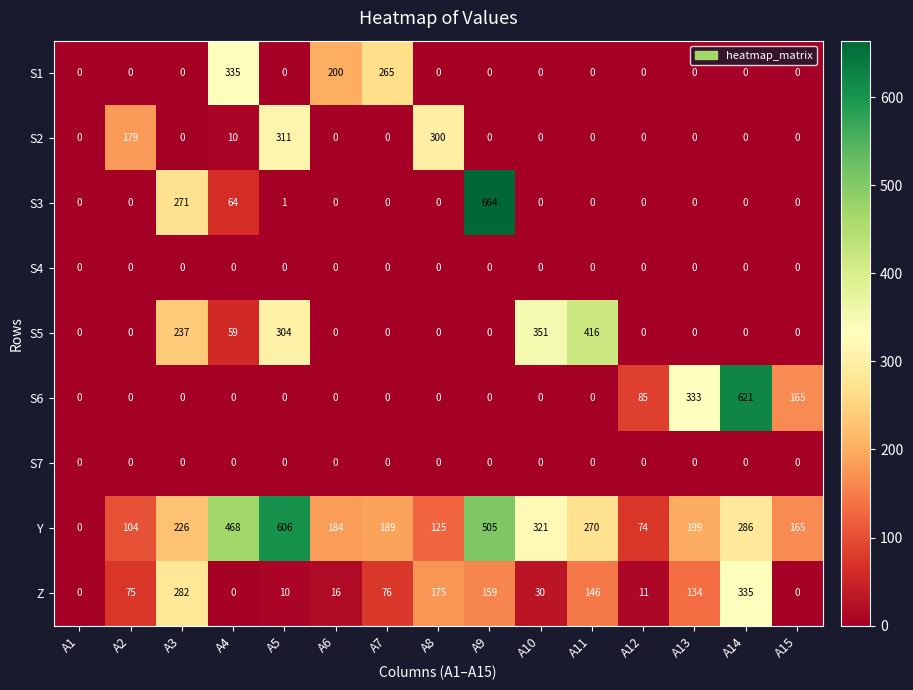

Where is S1 nearest to the value 167?

A6